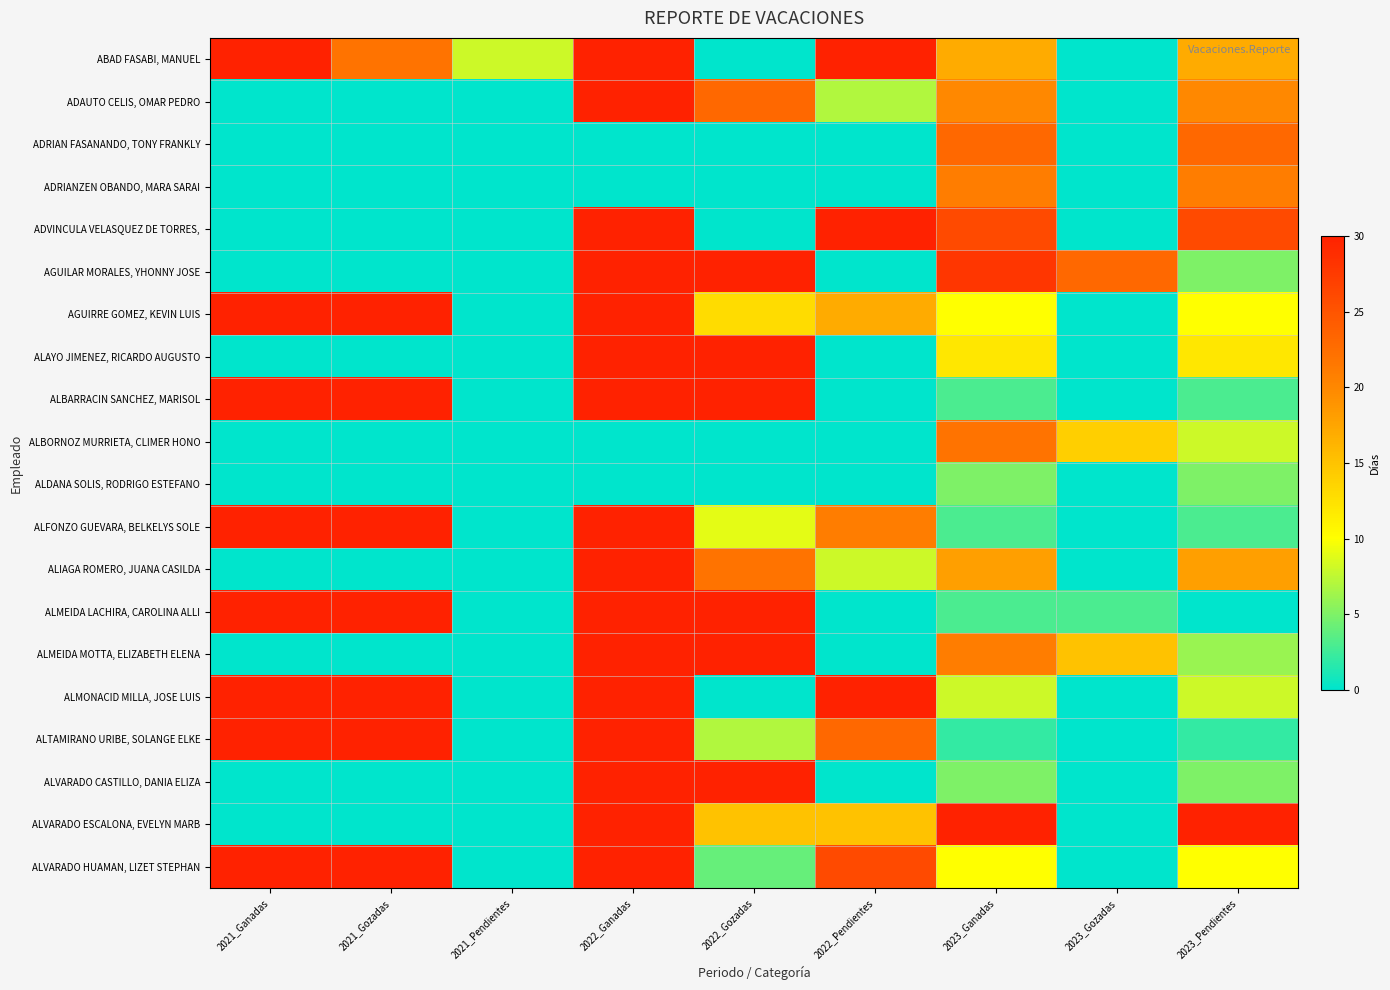

What is the total value across all series at 2021_Ganadas?

240